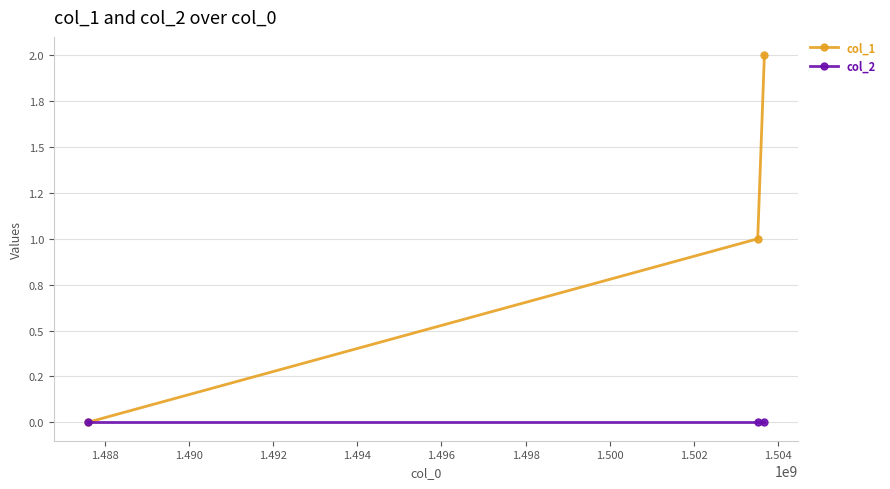

Rank the series by their maximum value, from highest to lowest.

col_1, col_2